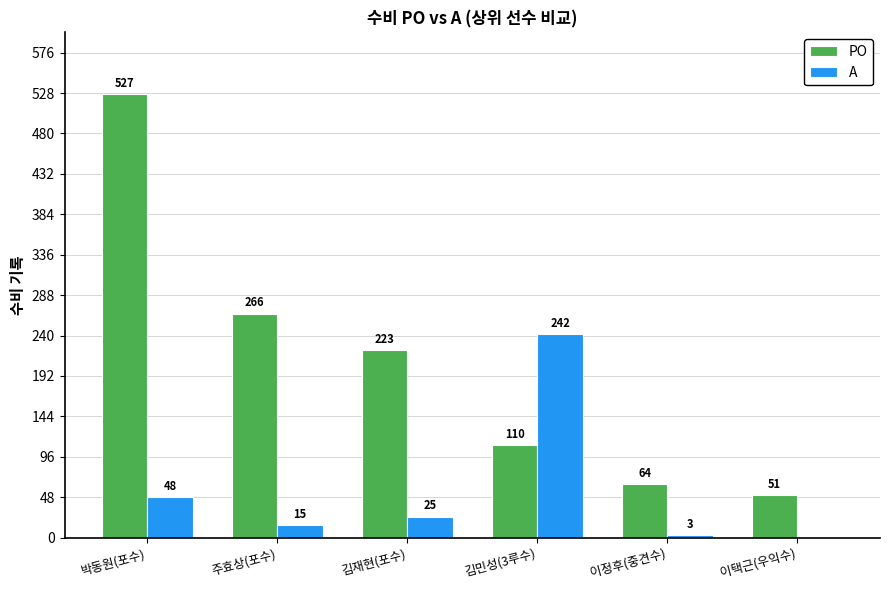

How many data points does each series have?

6